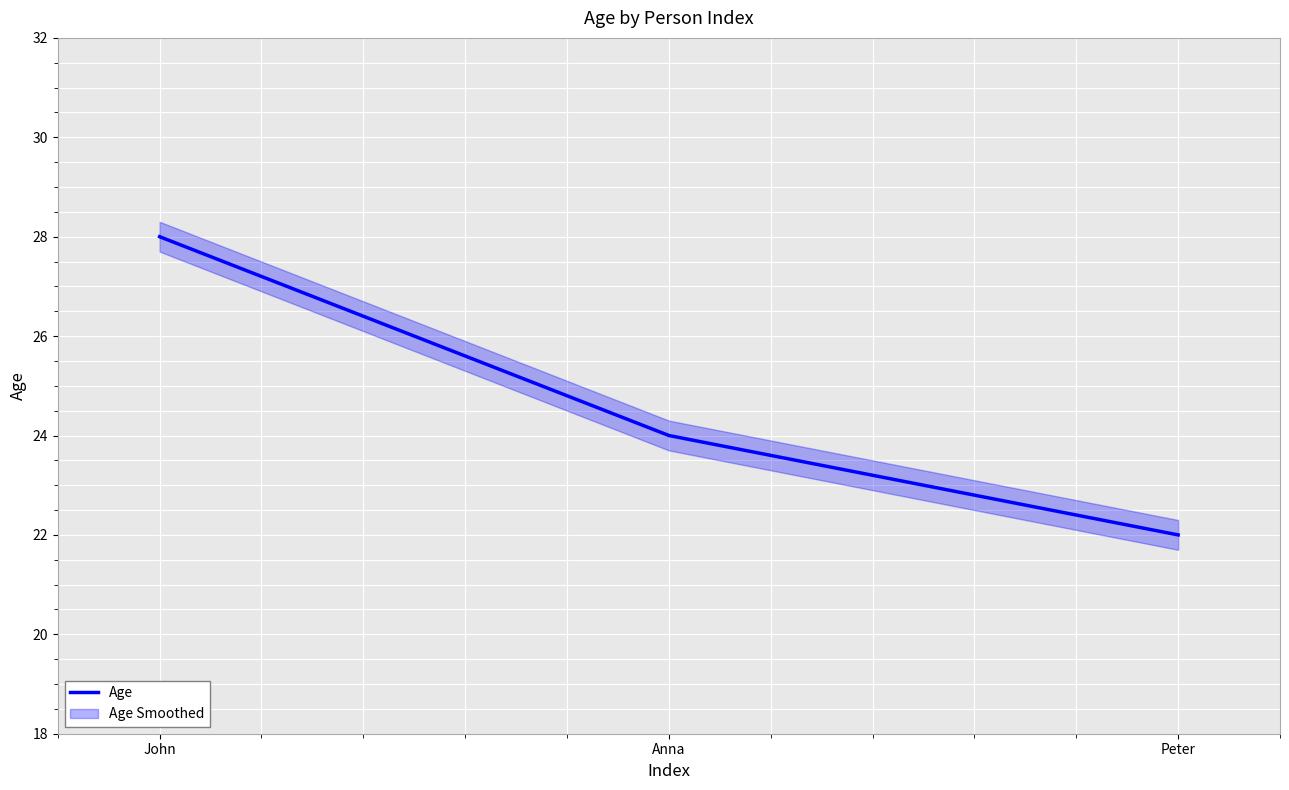

What is the ratio of the value at John to the value at Anna?

1.2